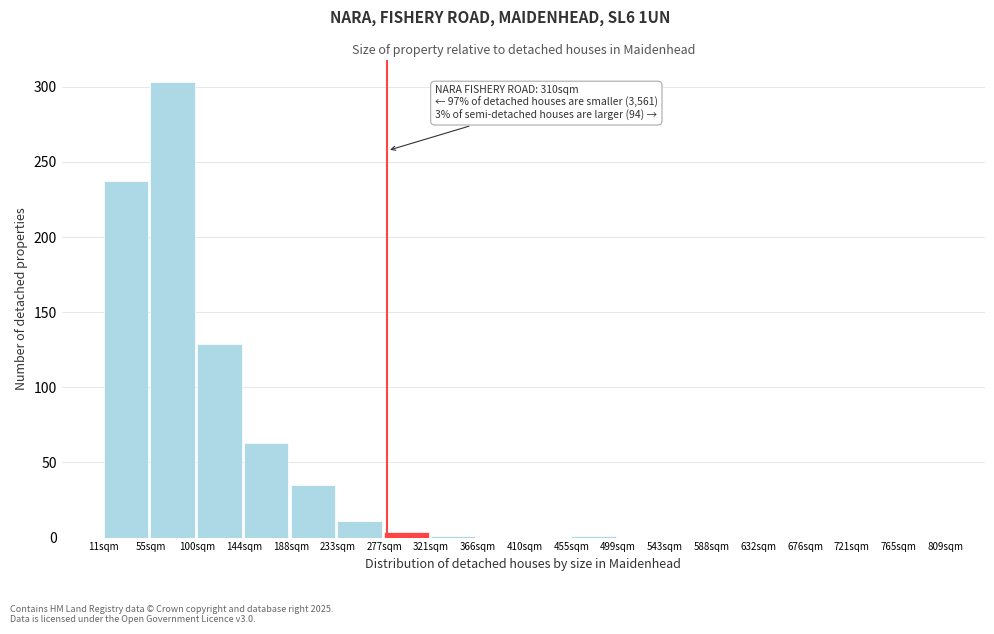

At which label is the value closest to 151?

100sqm